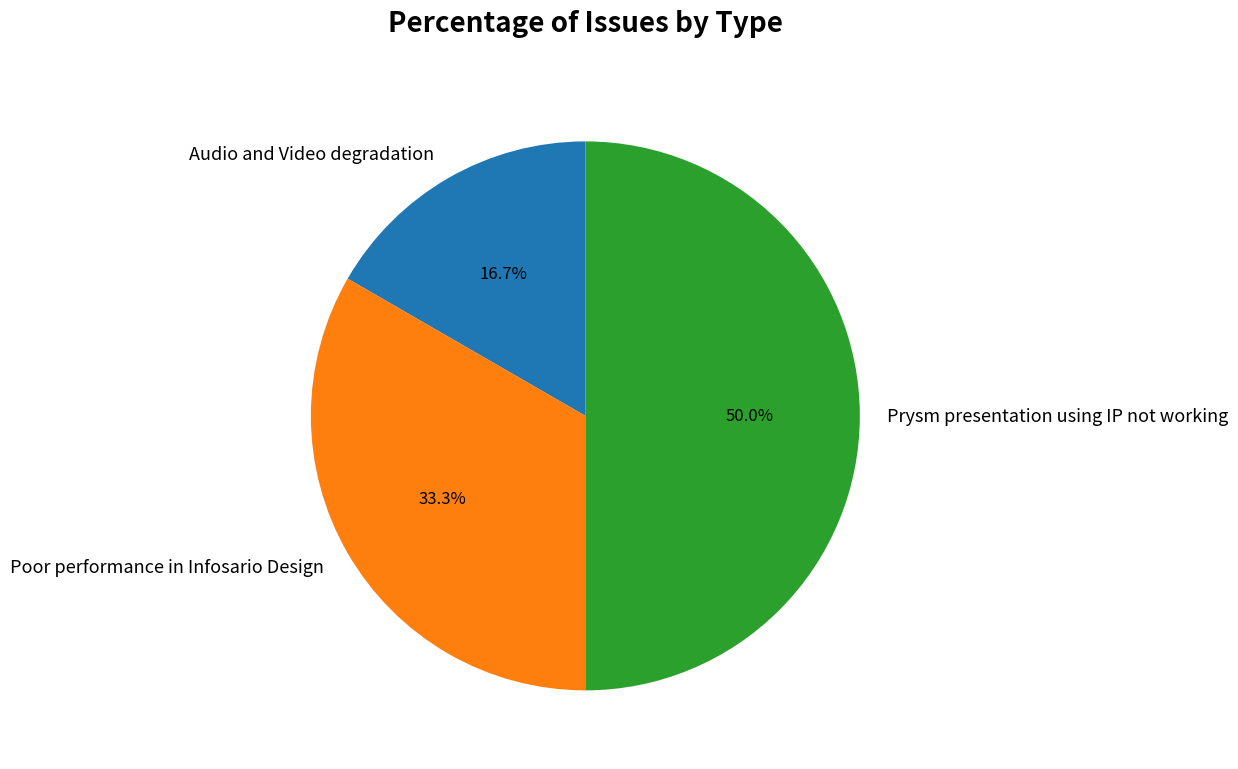

Is the sum of Prysm presentation using IP not working and Audio and Video degradation greater than half?

Yes